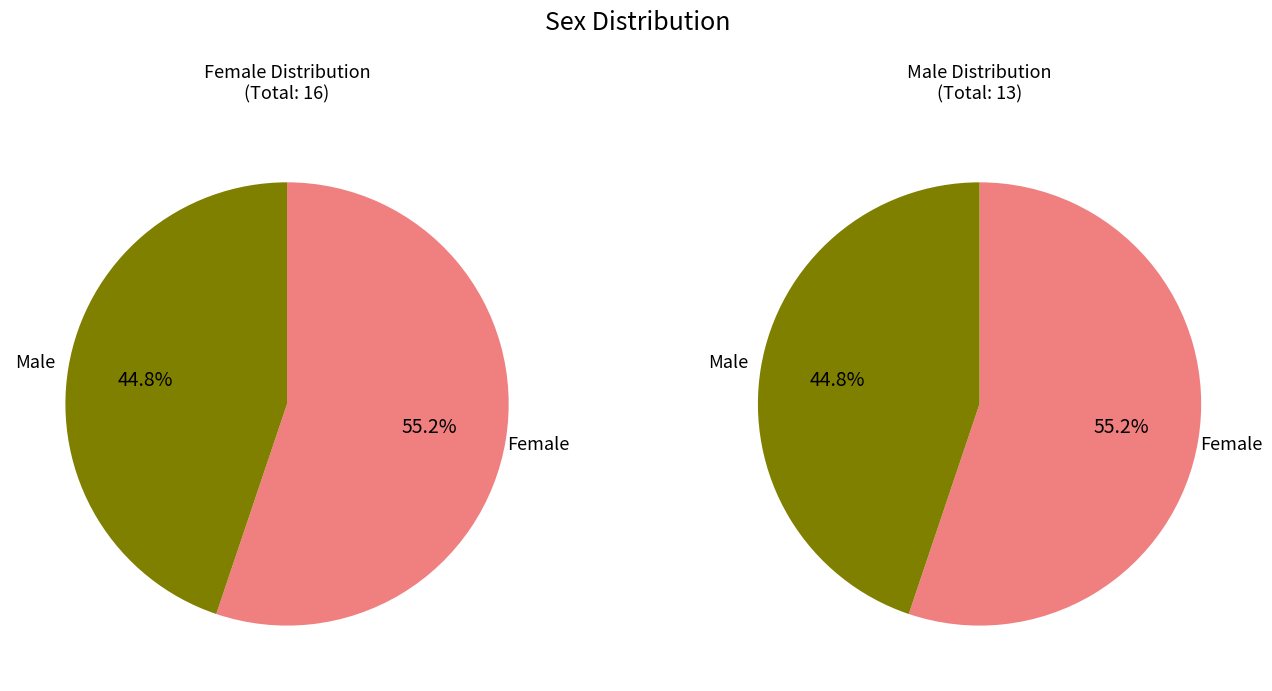

What percentage is the M slice, to the nearest percent?

45%